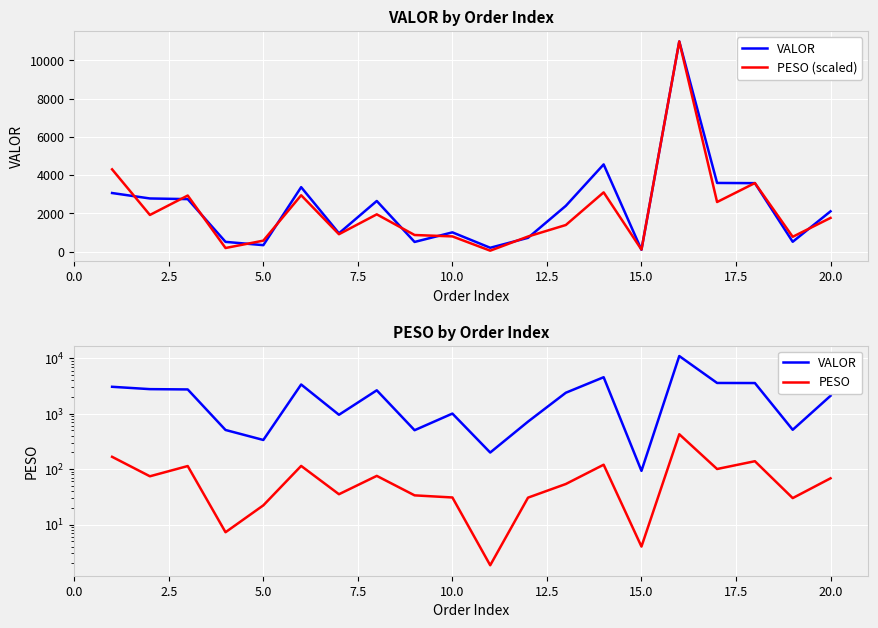

In VALOR, how many points are higher than both neighbors (excluding endpoints)?

5